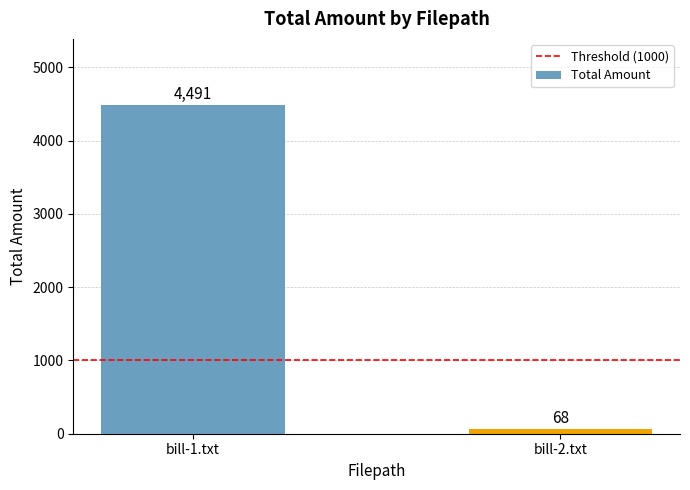

What is the change in value from bill-1.txt to bill-2.txt?

-4423